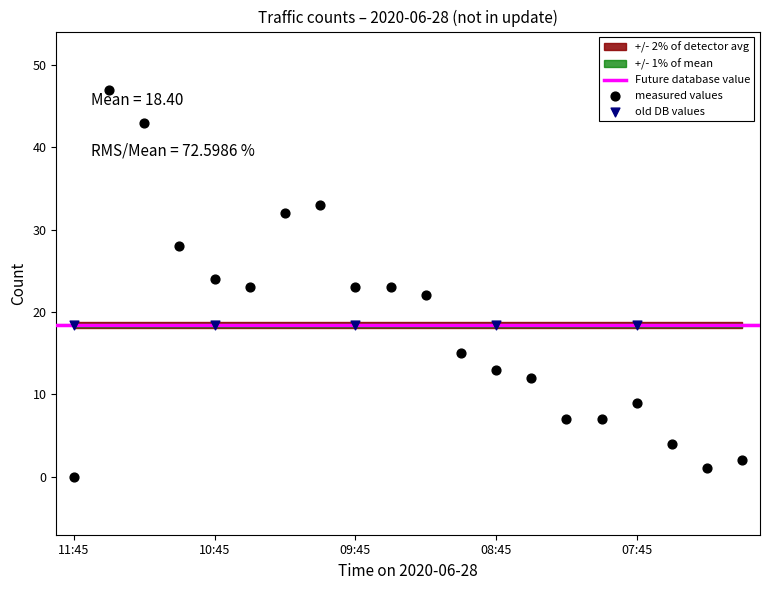

Which series contains the lowest Y value?

measured values